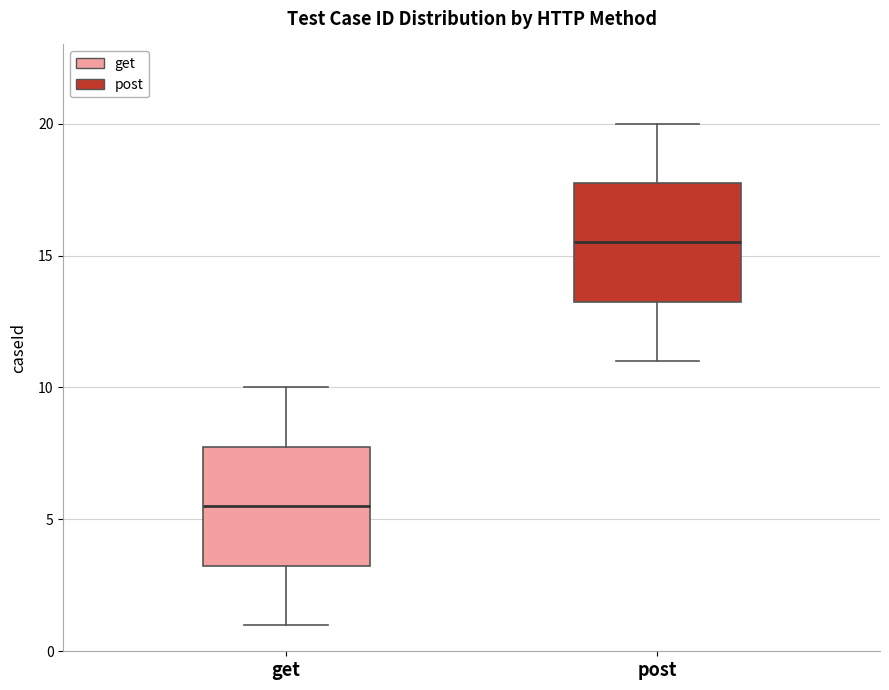

Where is the upper edge of the box for get on the y-axis? The values are not printed on the chart, so give them approximately, as read against the axis.

8.0